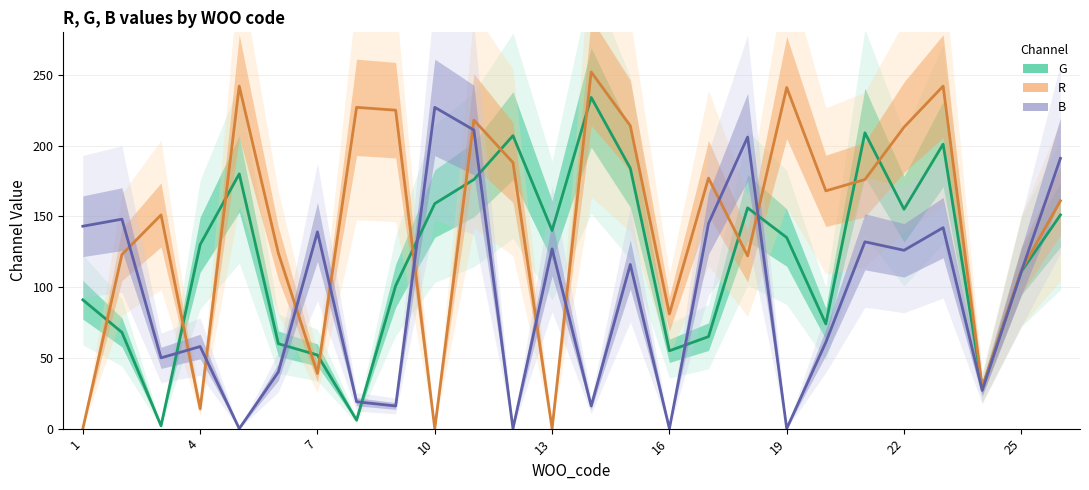

What are all the series names shown in the legend?

G, R, B